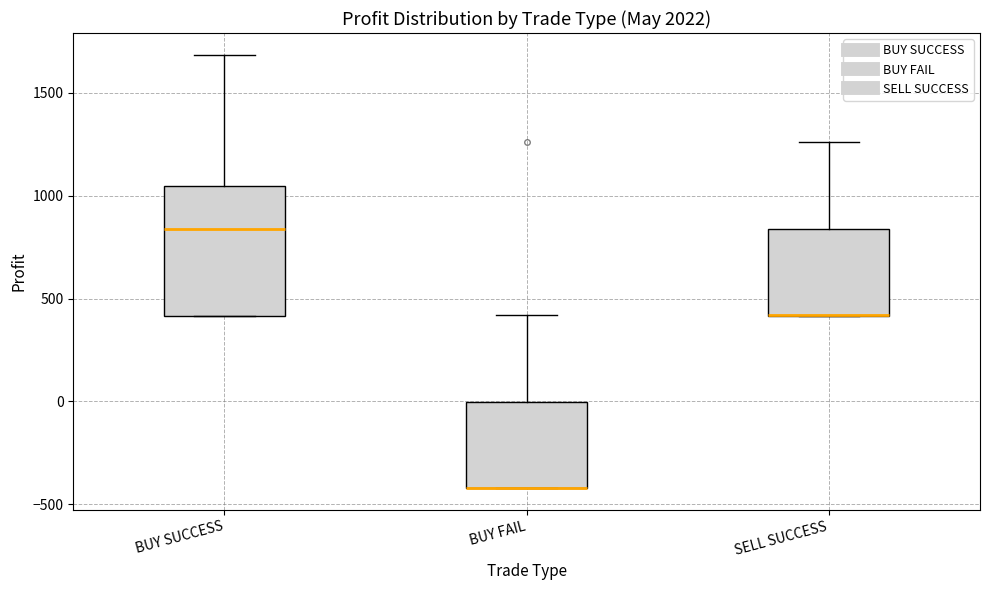

Reading left to right, read every box against the y-axis: the position of its median line, the range the box covers, and the ends of its whiskers. The values are not printed on the chart, so give them approximately, as read against the axis.

BUY SUCCESS: median 850, box 400 to 1050, whiskers 400 to 1700
BUY FAIL: median -400 (drawn on the box's lower edge), box -400 to 0, whiskers -400 to 400
SELL SUCCESS: median 400 (drawn on the box's lower edge), box 400 to 850, whiskers 400 to 1250